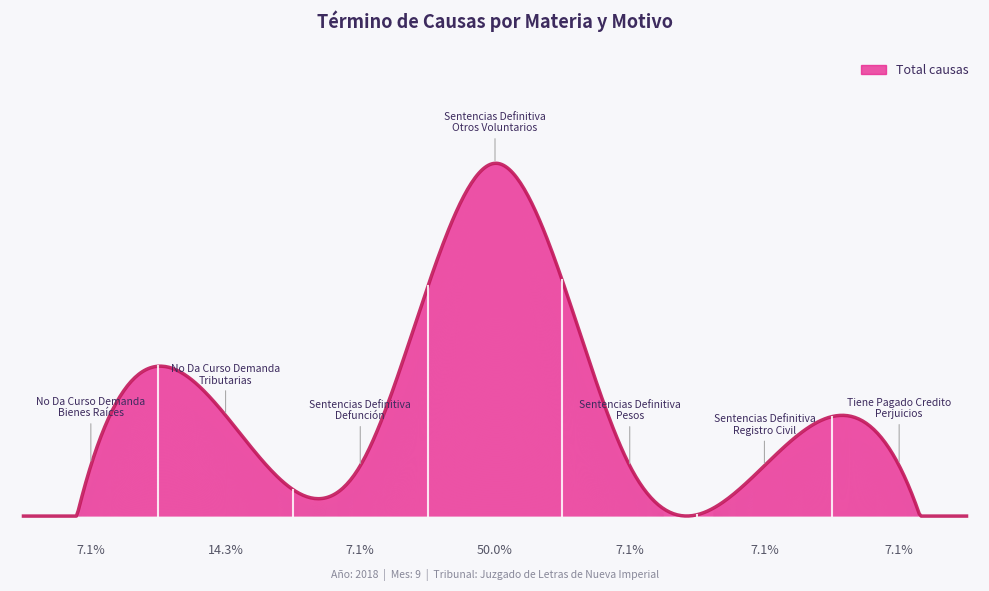

List the labels in order of value, largest first.

Sentencias Definitiva
Otros Voluntarios, No Da Curso Demanda
Tributarias, No Da Curso Demanda
Bienes Raíces, Sentencias Definitiva
Defunción, Sentencias Definitiva
Pesos, Sentencias Definitiva
Registro Civil, Tiene Pagado Credito
Perjuicios